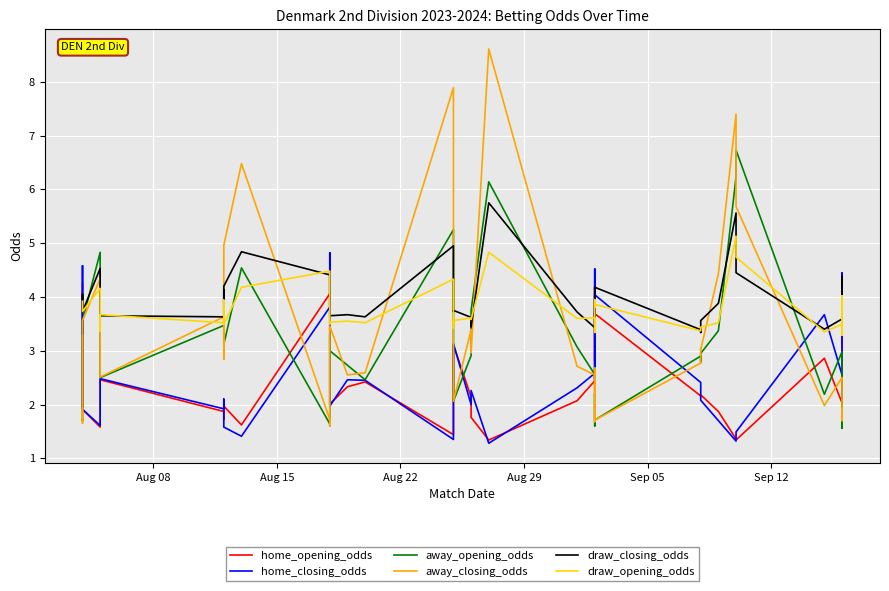

What is the value of the draw_opening_odds point at the 13th from the left?

3.9